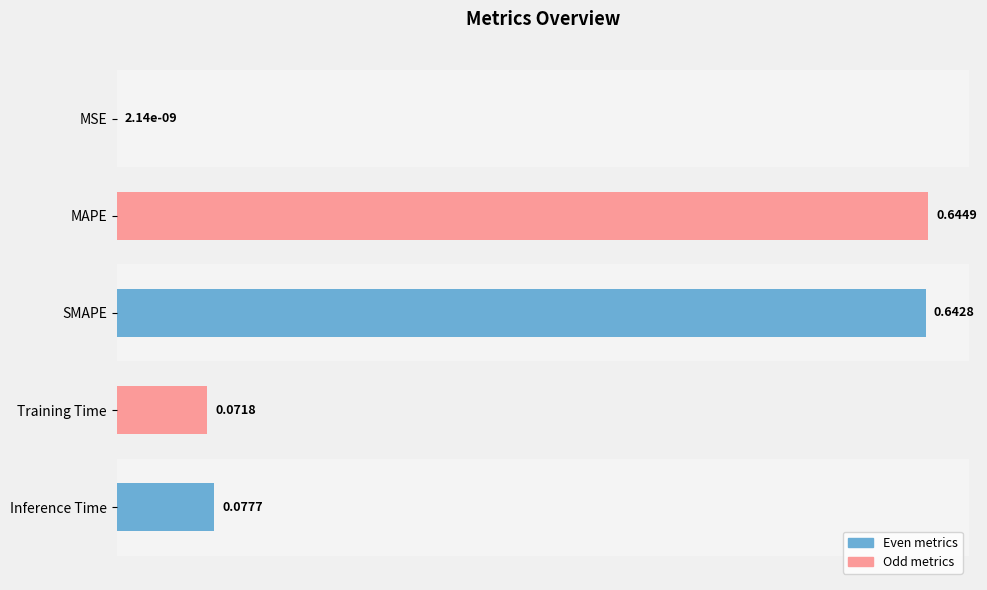

What is the sum of all values?

1.4